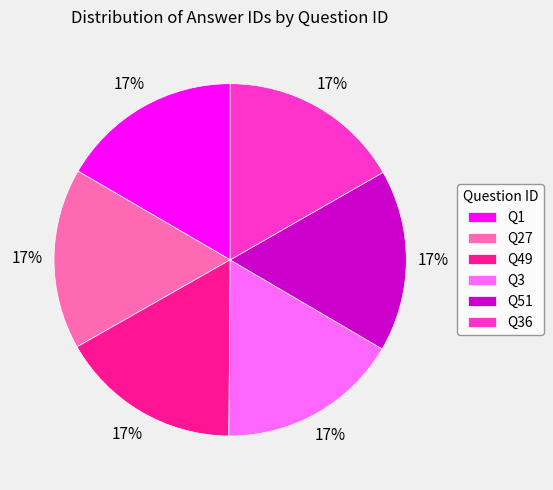

Combined, do Q27 and Q3 account for over 50%?

No